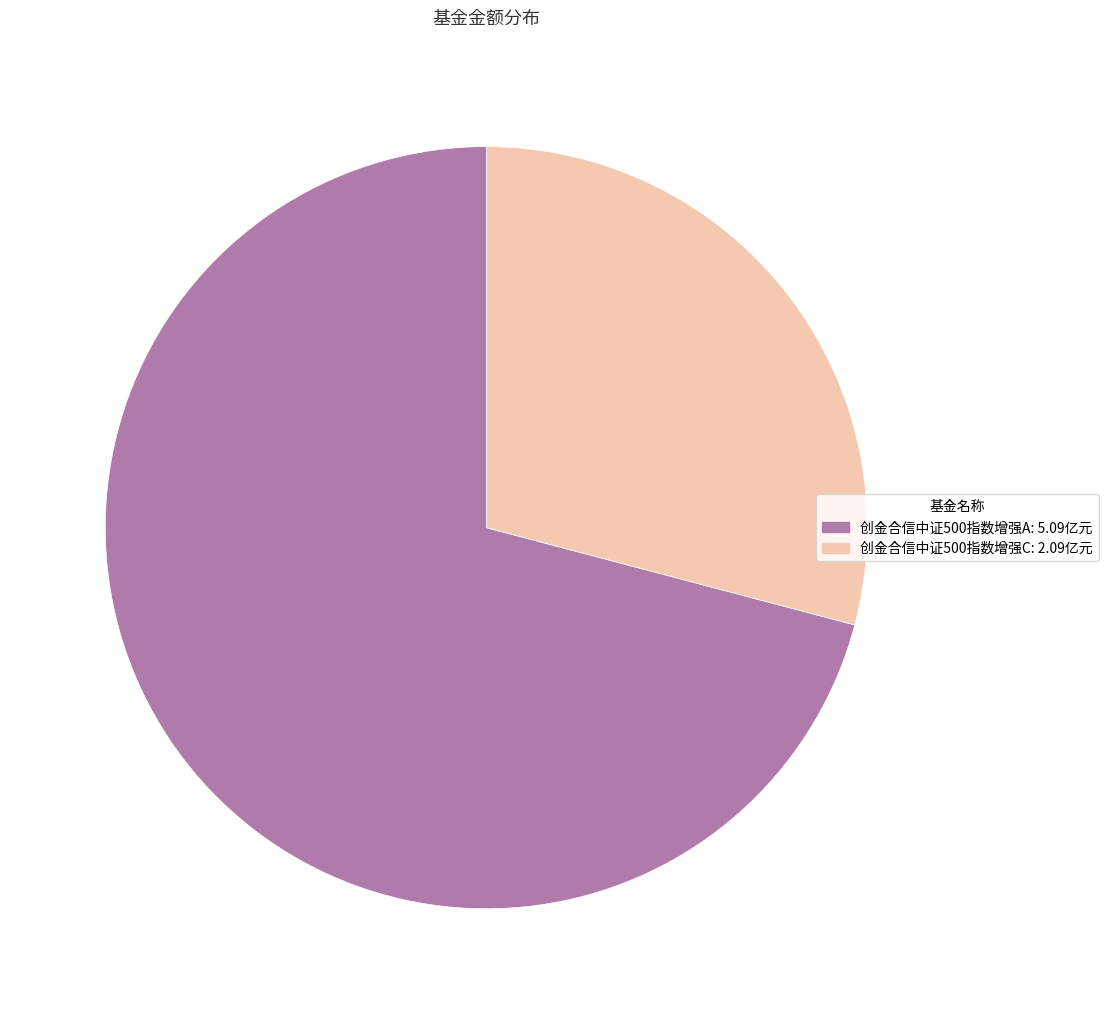

Is it true that 创金合信中证500指数增强A is 71% of the pie?

True